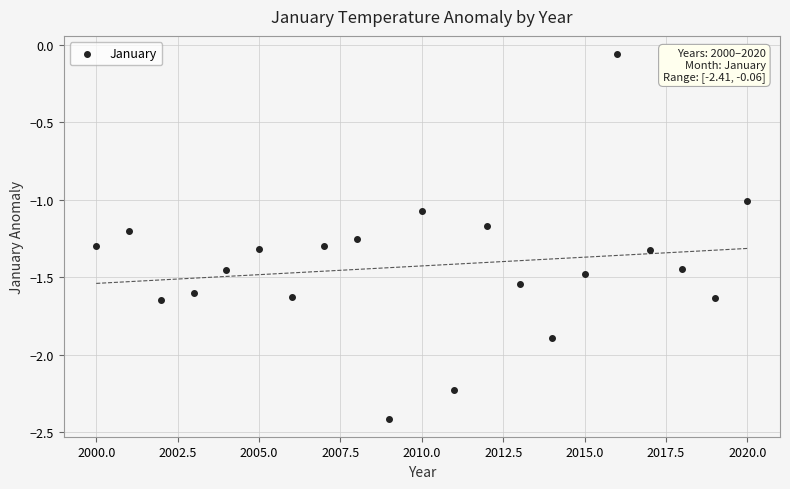

What is the range of Y values (max minus min)?

2.3